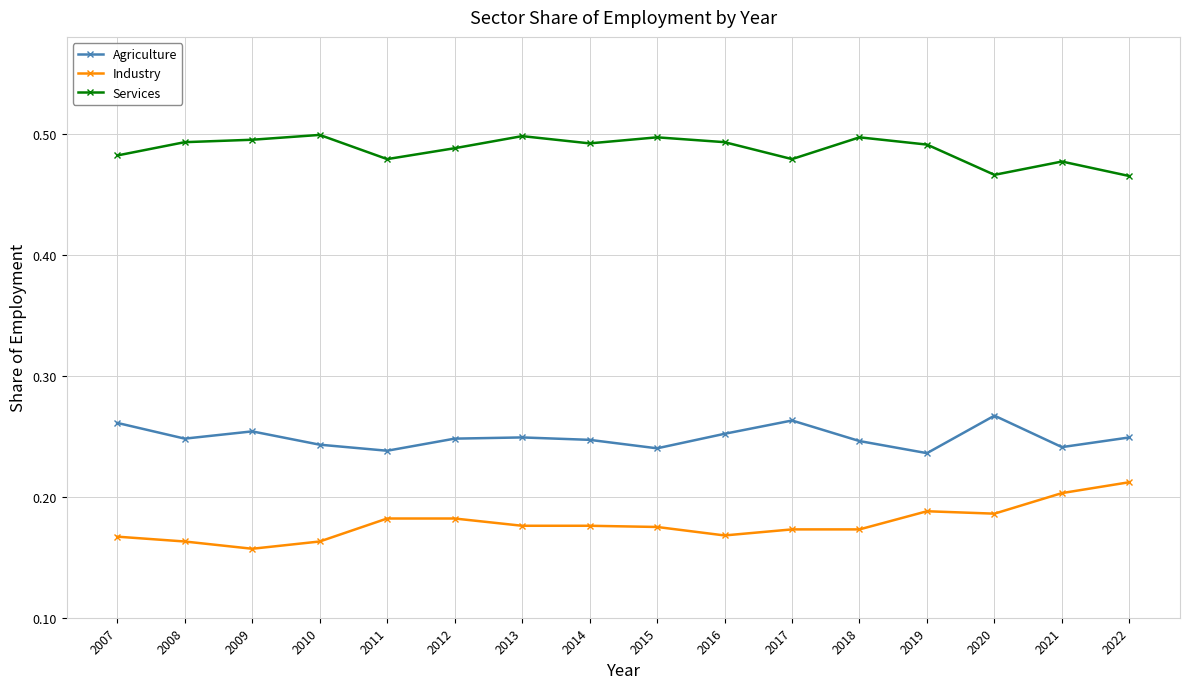

At which label does Industry reach its minimum?

2009